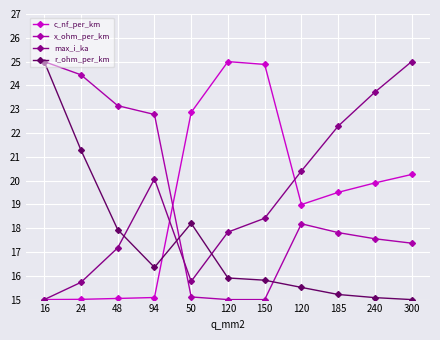

What is the total value across all series at 185?

74.8